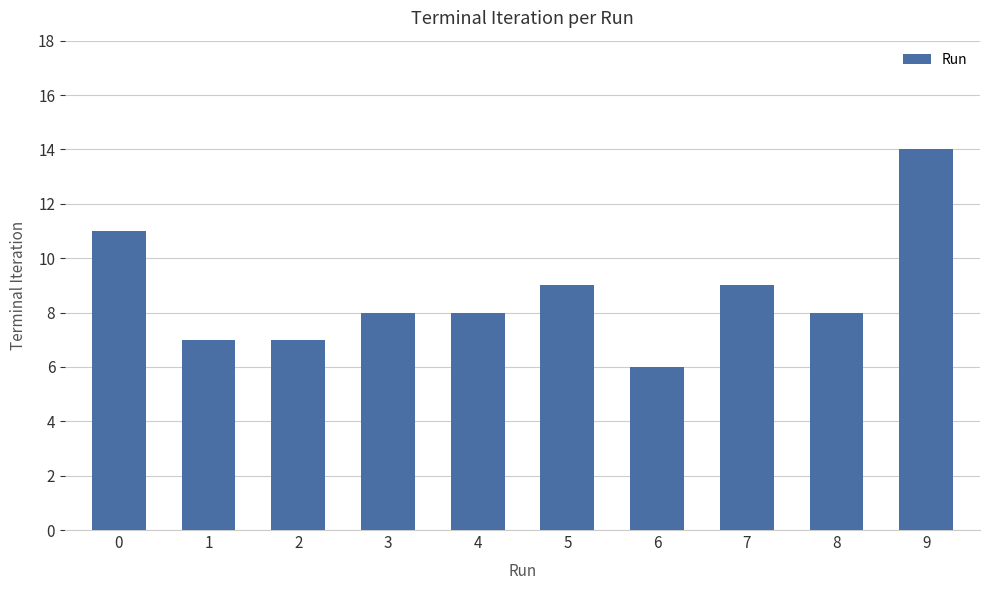

True or false: the data shows 7 at 2.

True